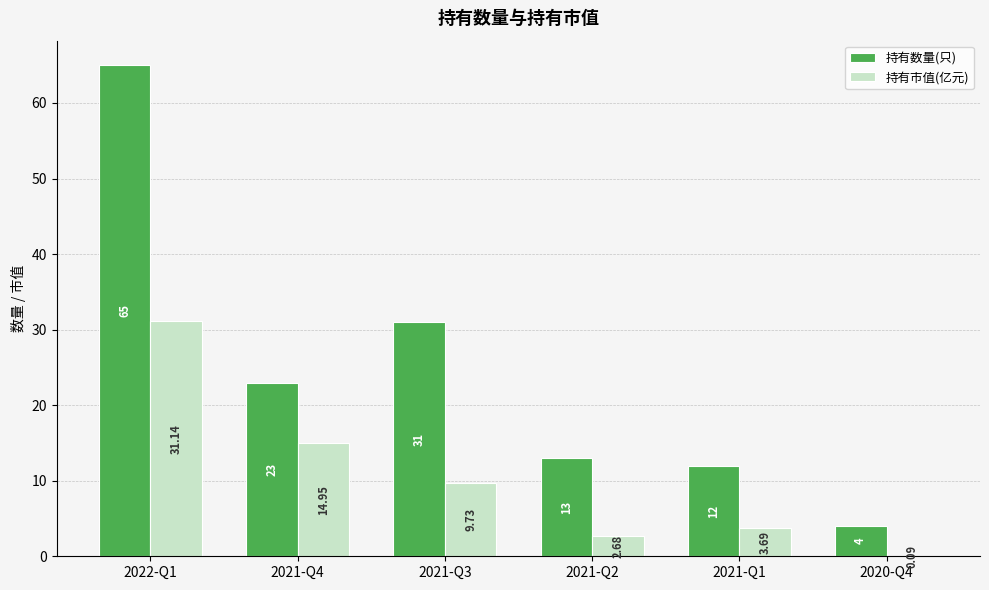

Which series has the largest total across all categories?

持有数量(只)